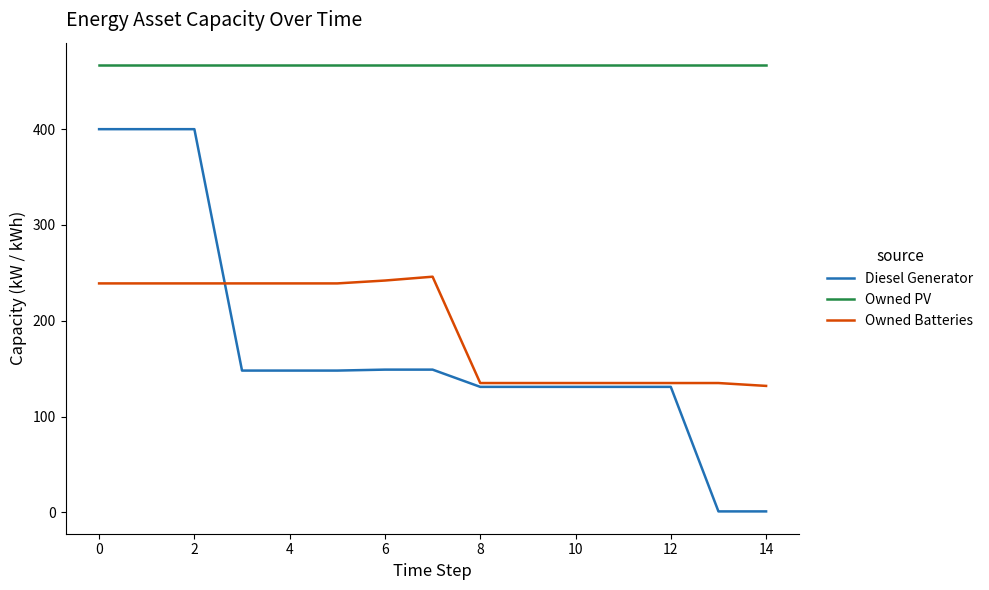

Which series has the widest spread of values?

Diesel Generator